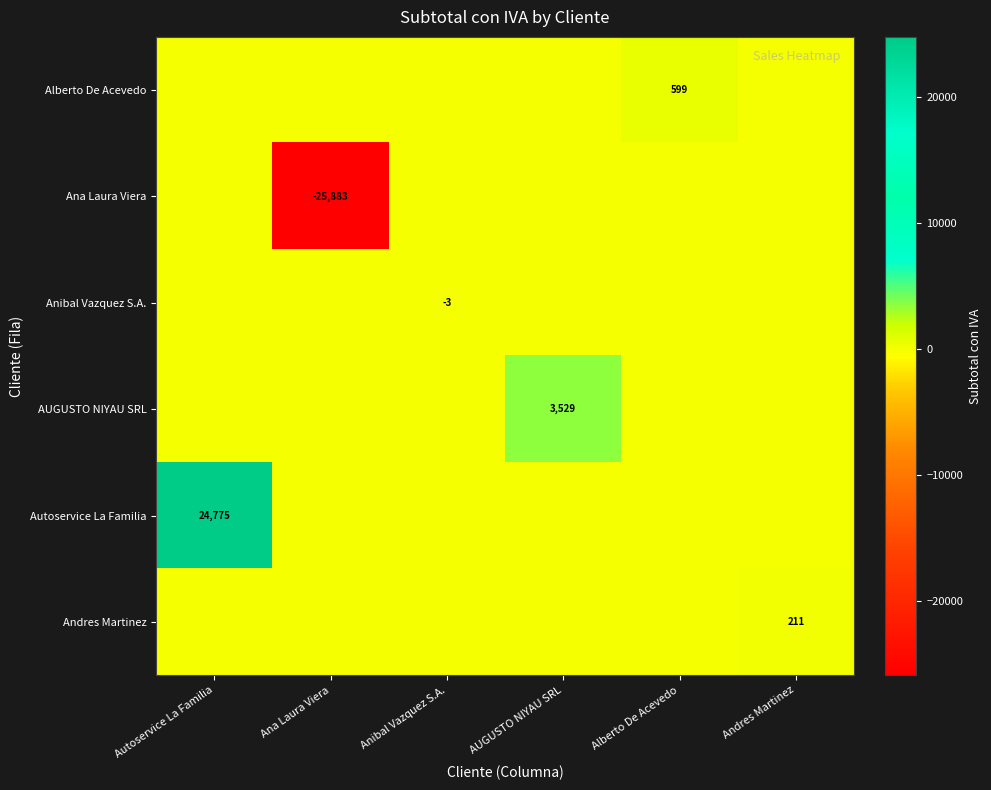

True or false: Anibal Vazquez S.A. has a value of -1 at Anibal Vazquez S.A..

False